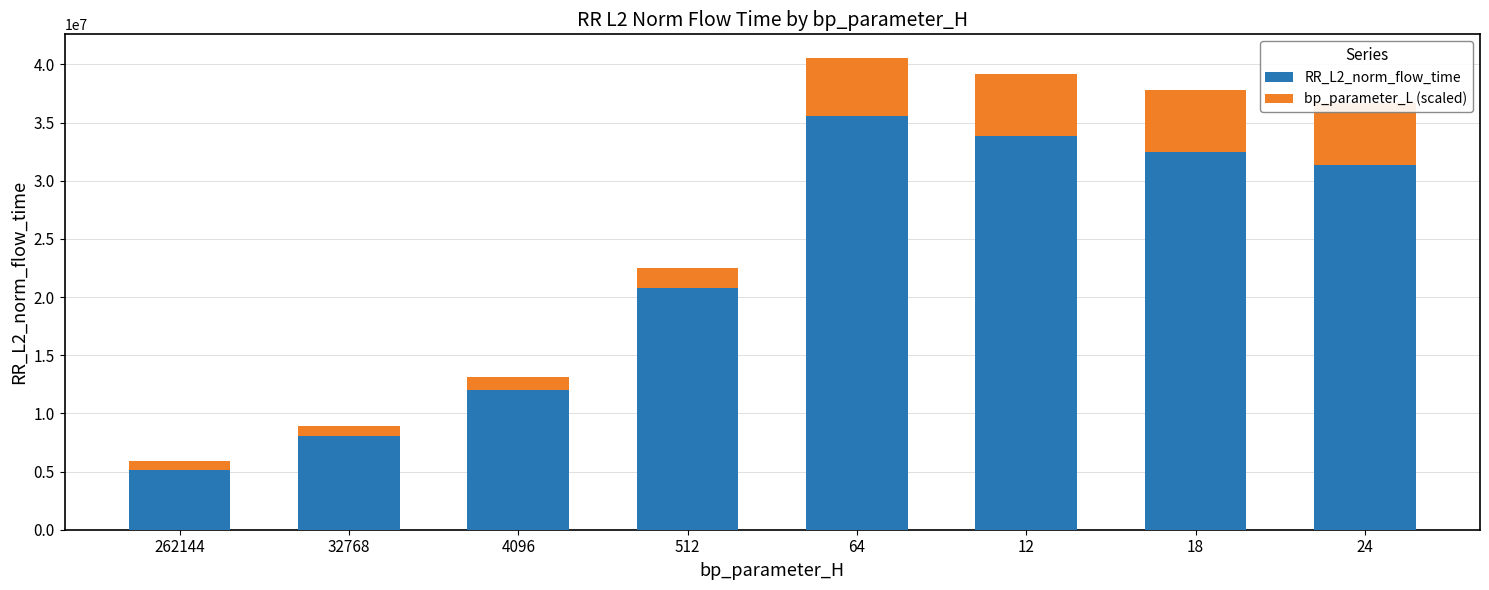

How many data points does each series have?

8